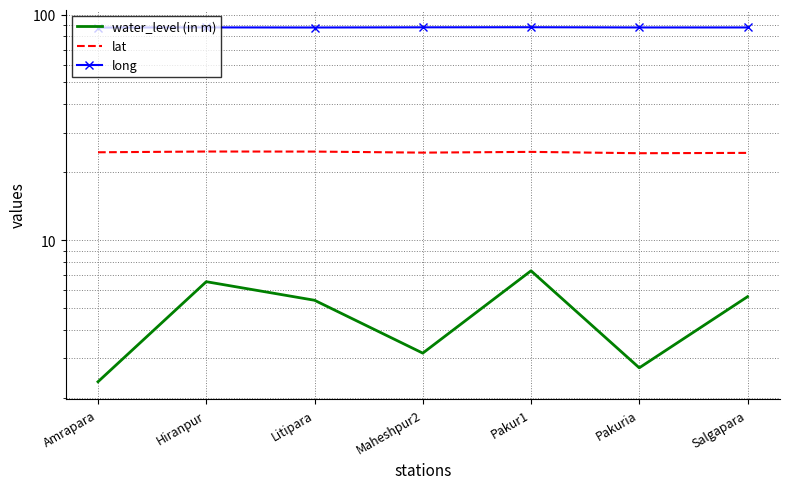

Where is the first local minimum for long?

Litipara